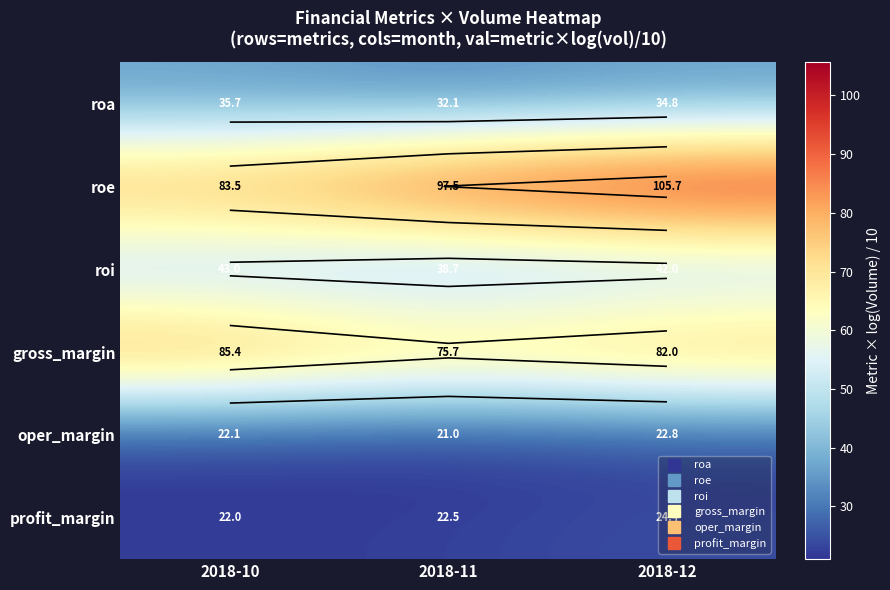

Which series changed the most between 2018-10 and 2018-11?

roe